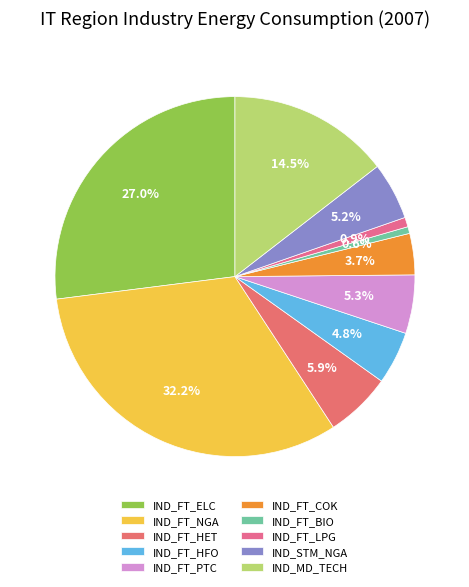

How many segments does this pie chart have?

10